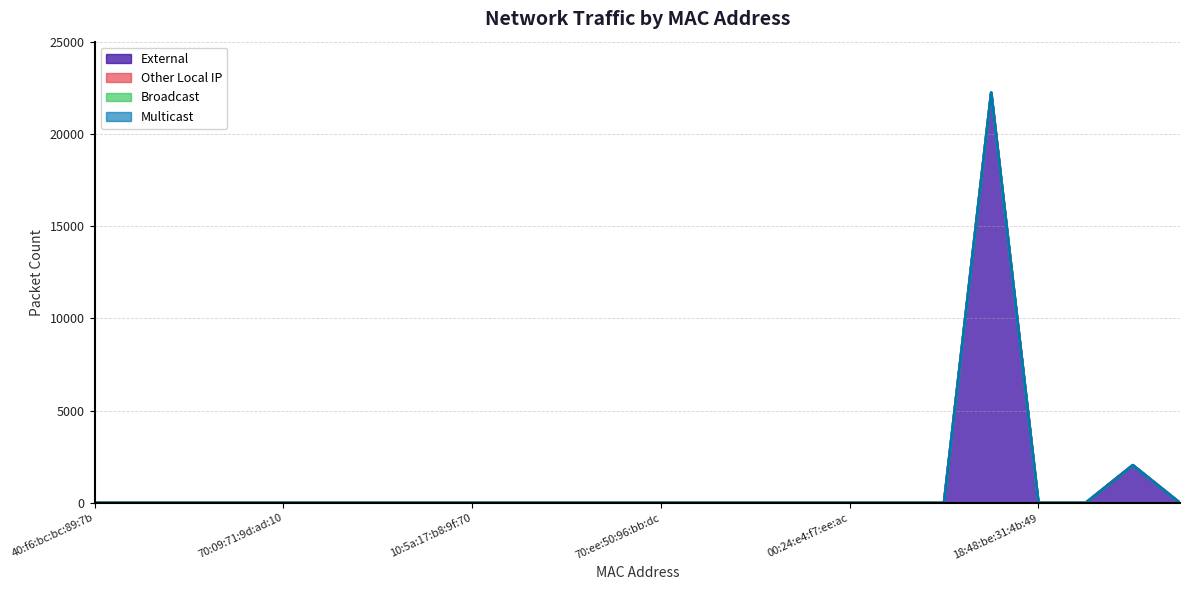

Which series has the widest spread of values?

External